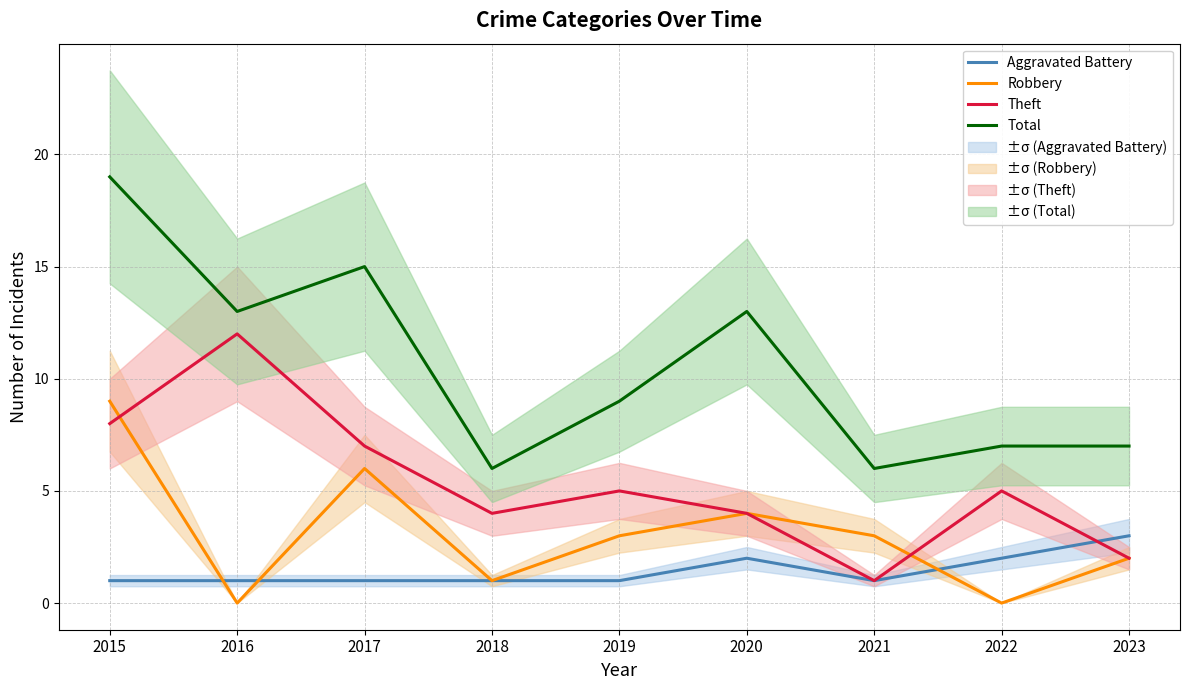

The value of Robbery at 2017 is 6. True or false?

True